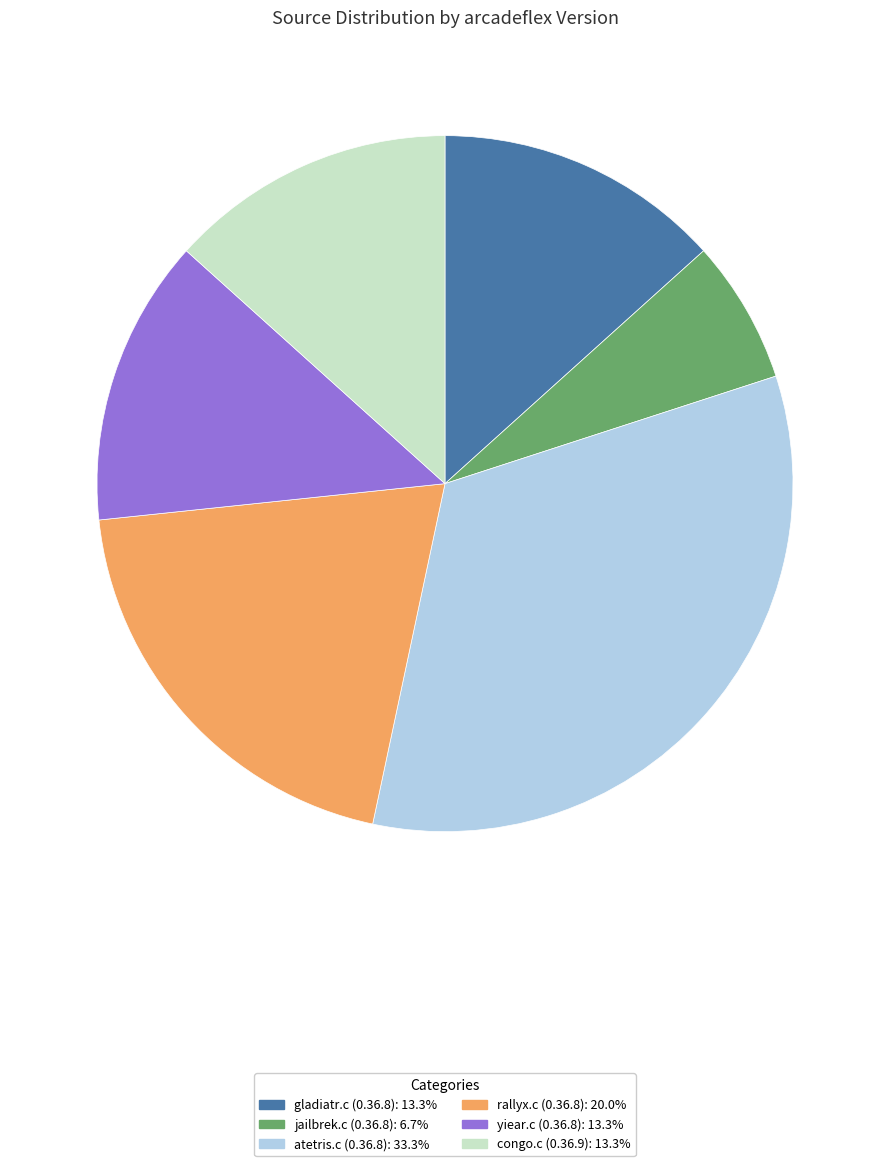

Approximately how many times larger is the value at gladiatr.c (0.36.8): 13.3% compared to rallyx.c (0.36.8): 20.0%?

0.7